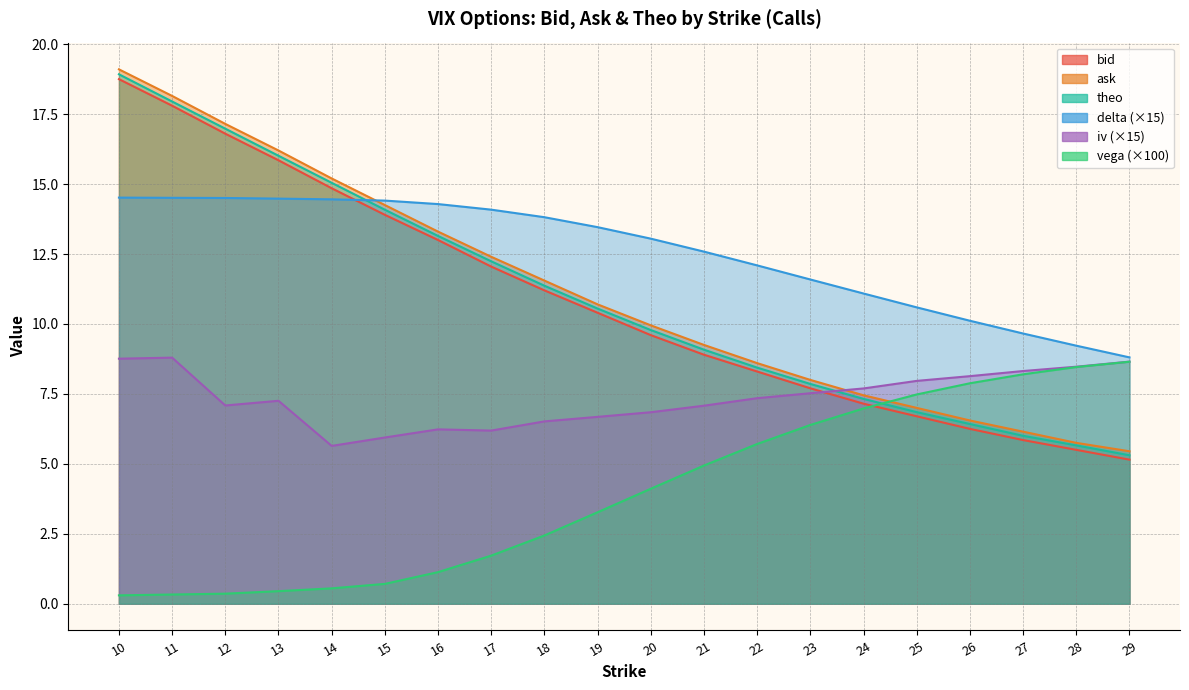

What is the value of the ask point at the 4th from the left?

16.2